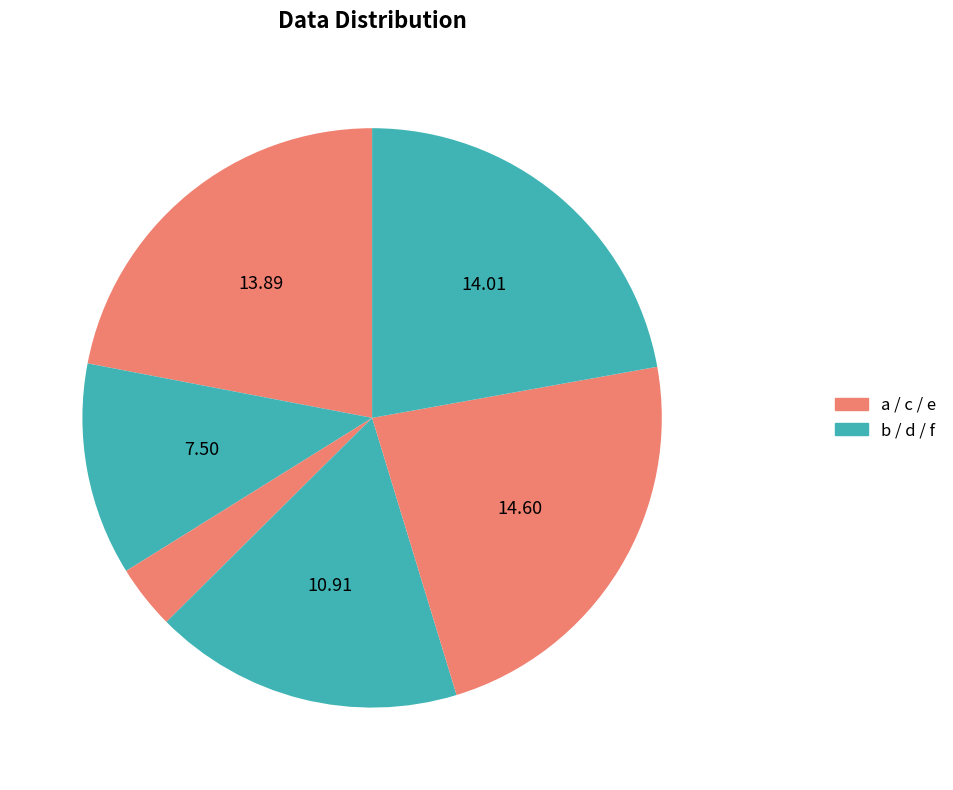

How many slices are in this pie chart?

6